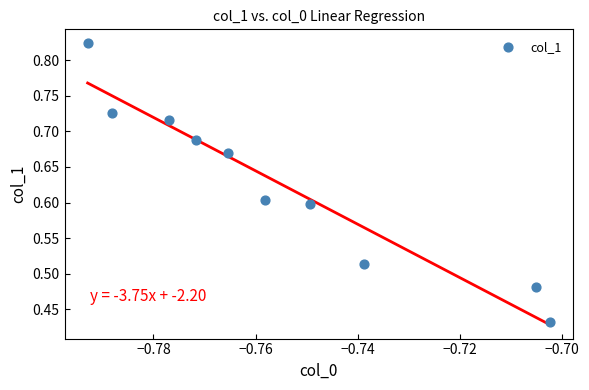

What is the average Y value?

0.6